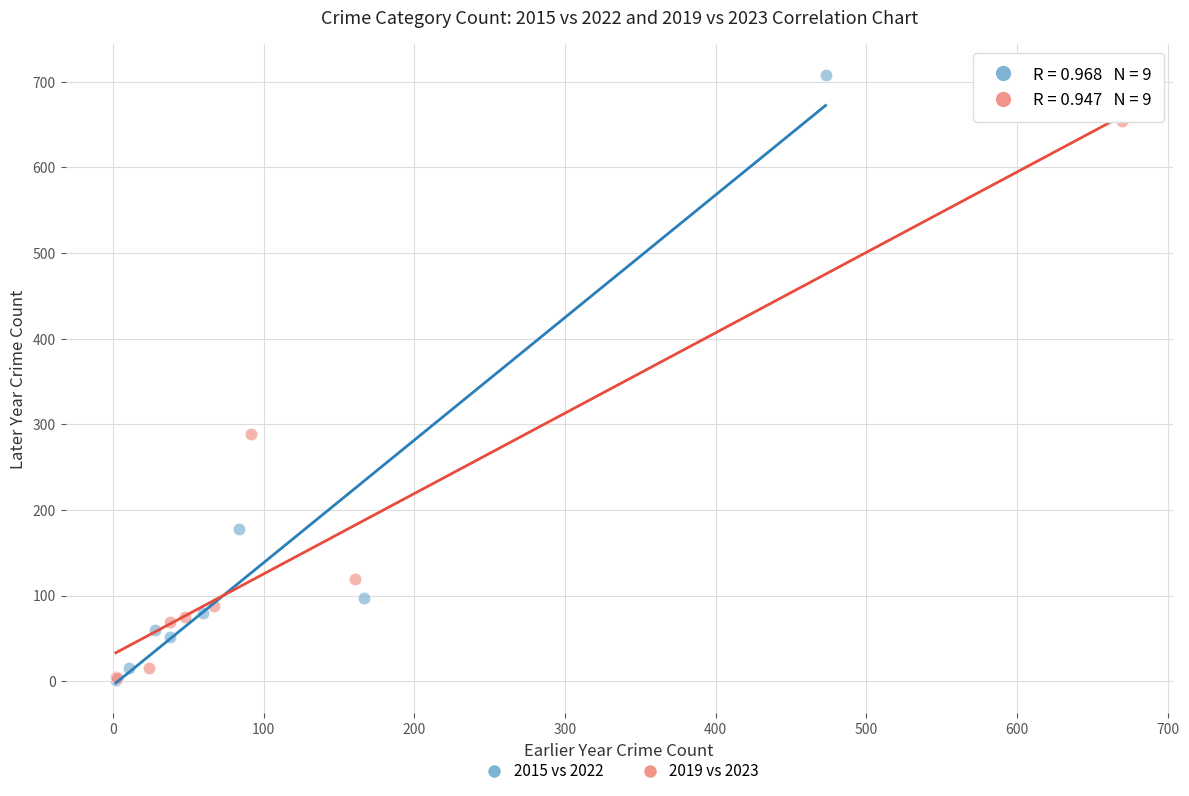

Which series has the widest spread of Y values?

2015 vs 2022